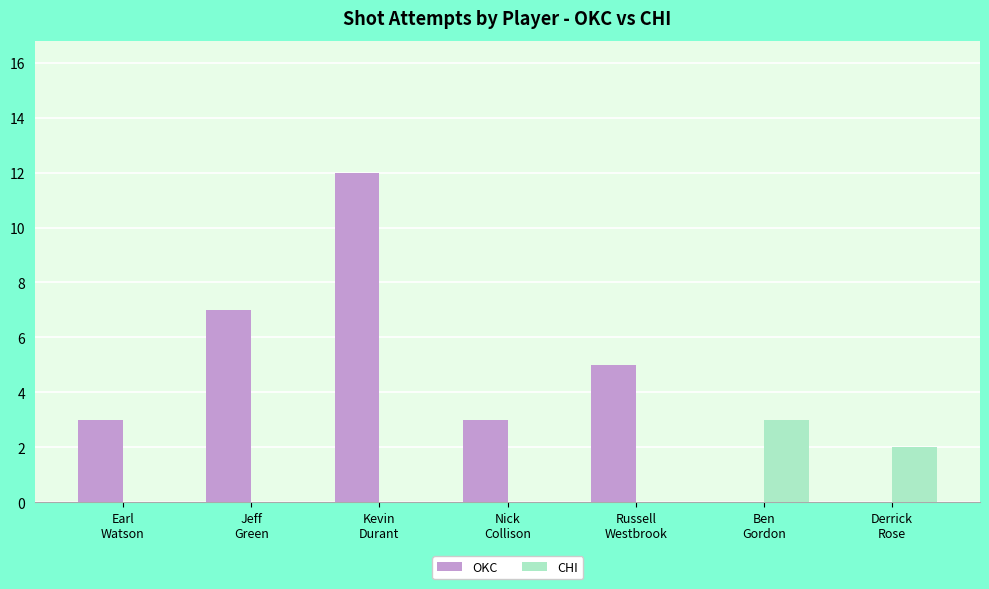

What is the total value across all series at Earl
Watson?

3